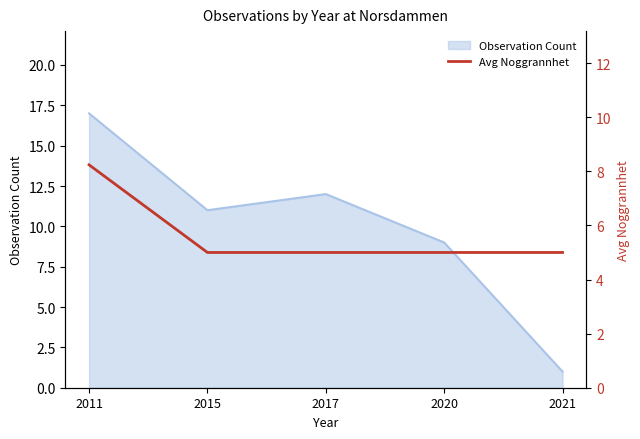

Where is the data nearest to the value 6?

2015